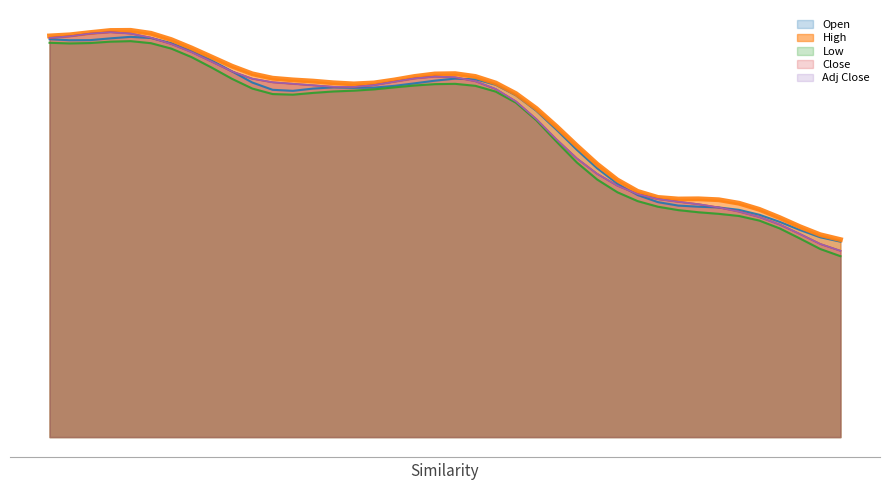

What are all the series names shown in the legend?

Open, High, Low, Close, Adj Close